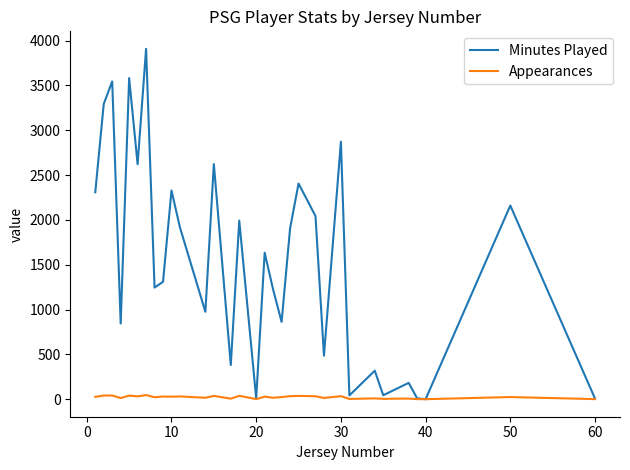

Which series has the largest total across all categories?

Minutes Played